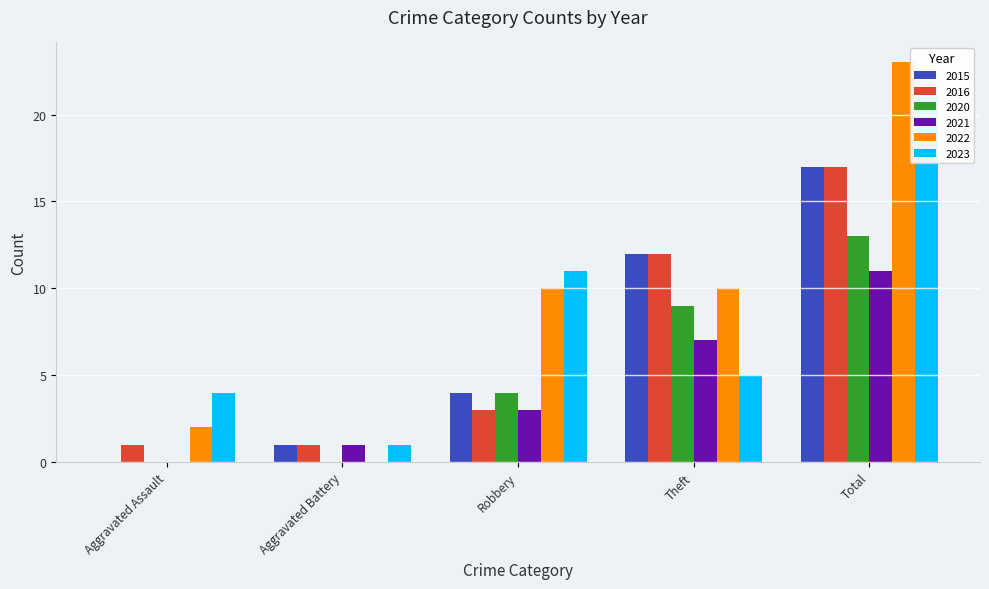

List the labels in order of 2022 value, smallest first.

Aggravated Battery, Aggravated Assault, Robbery, Theft, Total